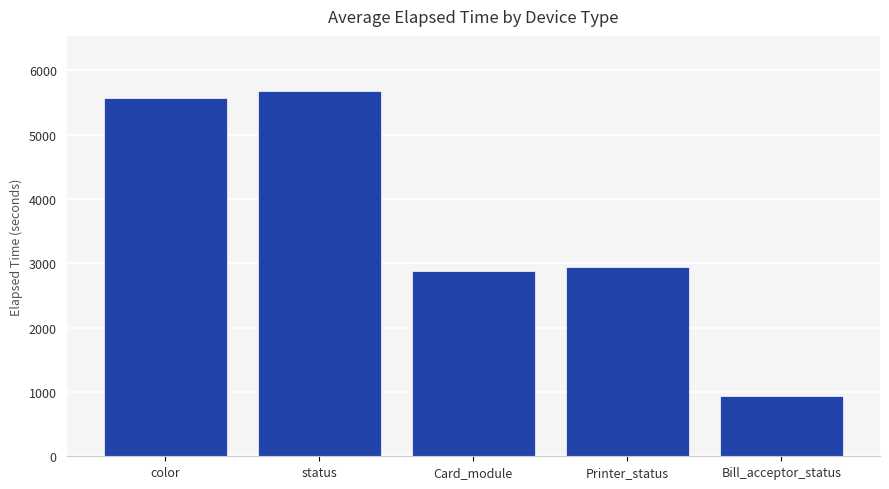

Which has a higher value, Card_module or color?

color